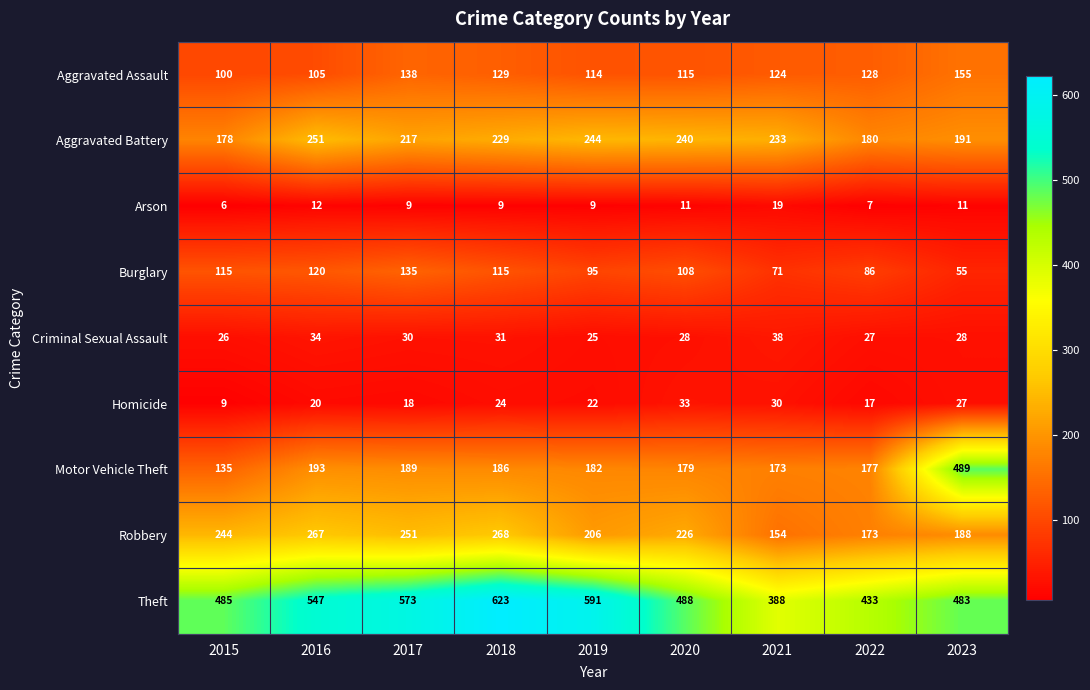

What is the approximate value of Motor Vehicle Theft at 2020?

179